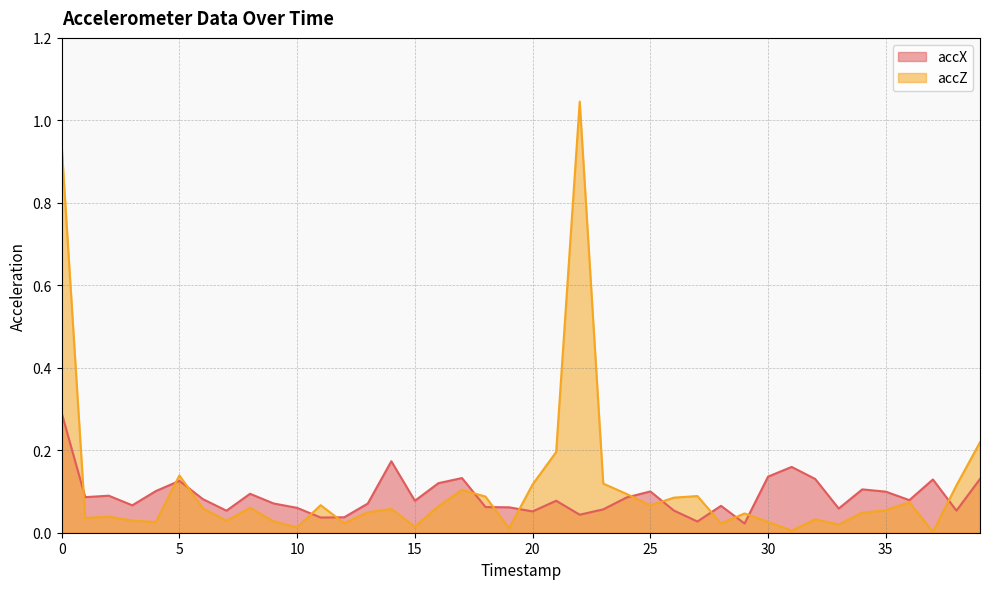

Which series has the largest range (max minus min)?

accZ